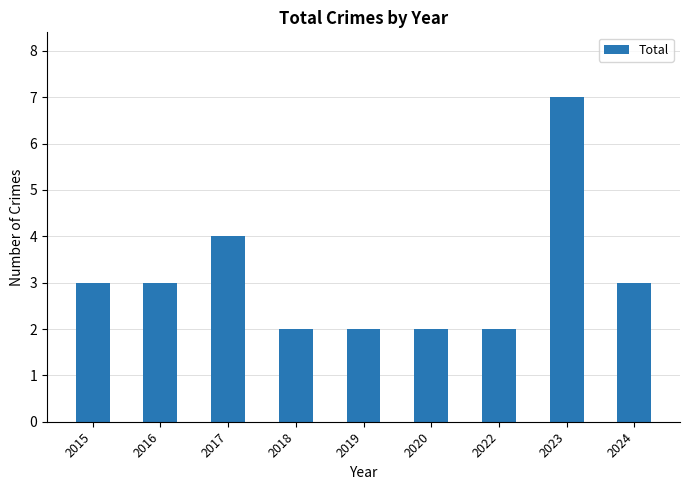

What is the approximate value at 2017?

4